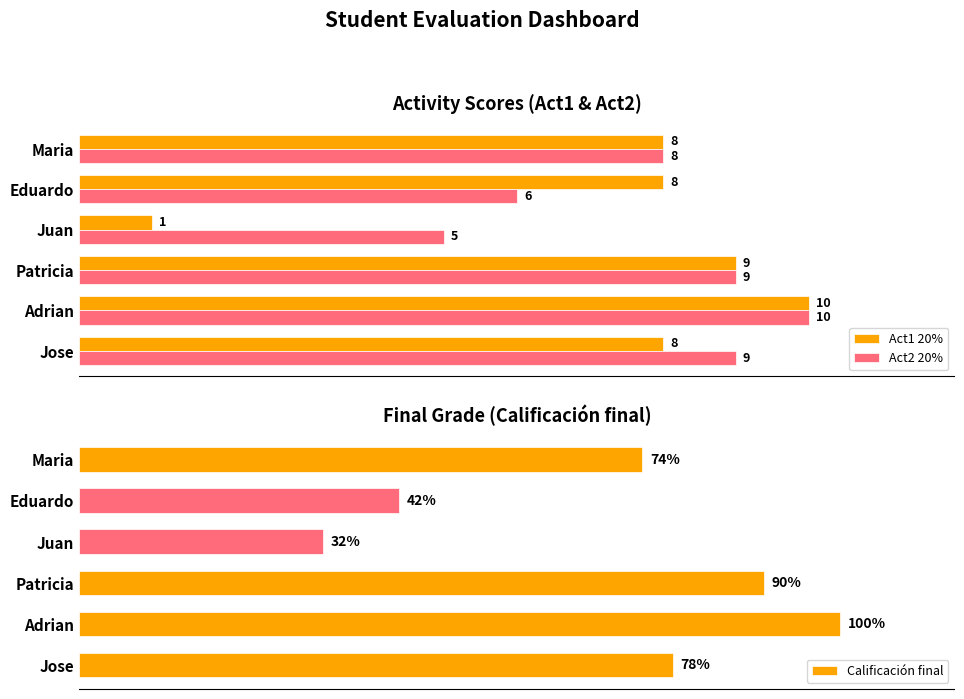

How many values in the Act2 20% series are below 9?

3